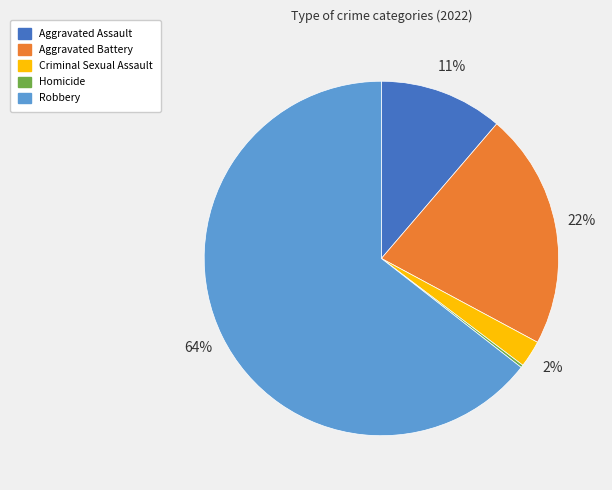

Which category has the biggest portion of the pie?

Robbery